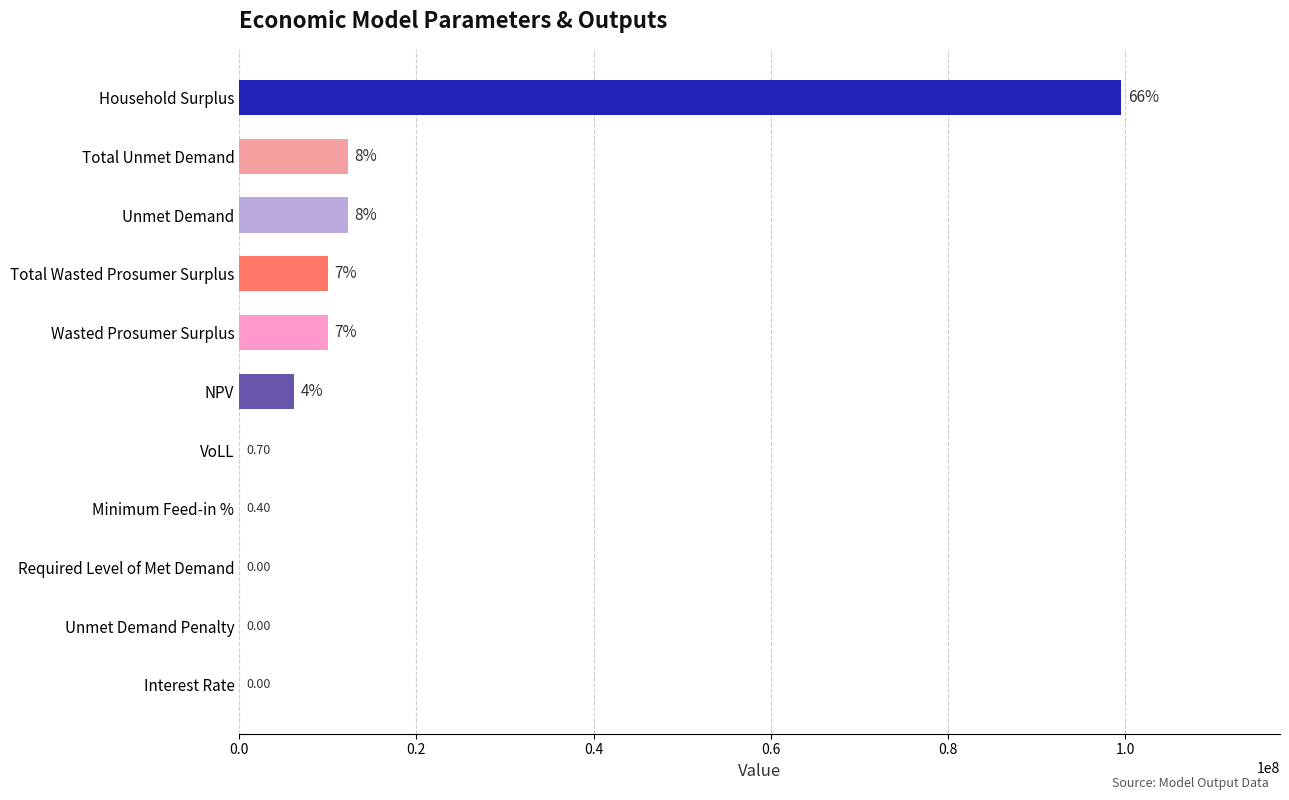

What is the sum of the values at Total Wasted Prosumer Surplus and Interest Rate?

9969345.6